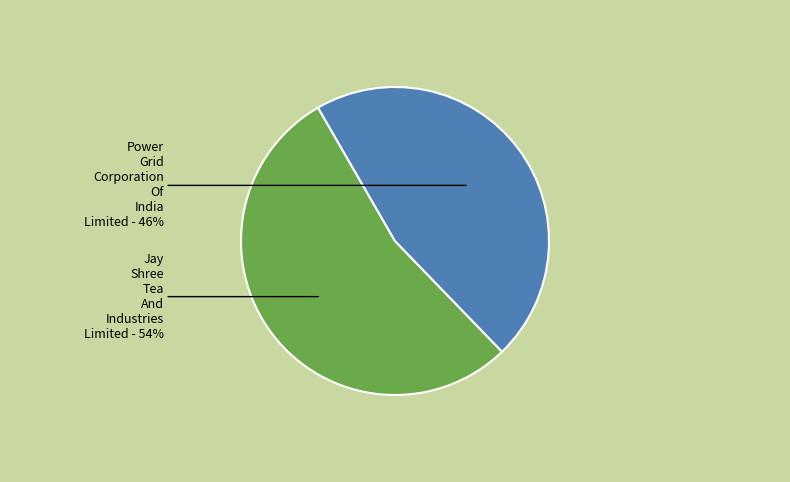

Between Jay Shree Tea And Industries Limited and Power Grid Corporation Of India Limited, which is larger?

Jay Shree Tea And Industries Limited